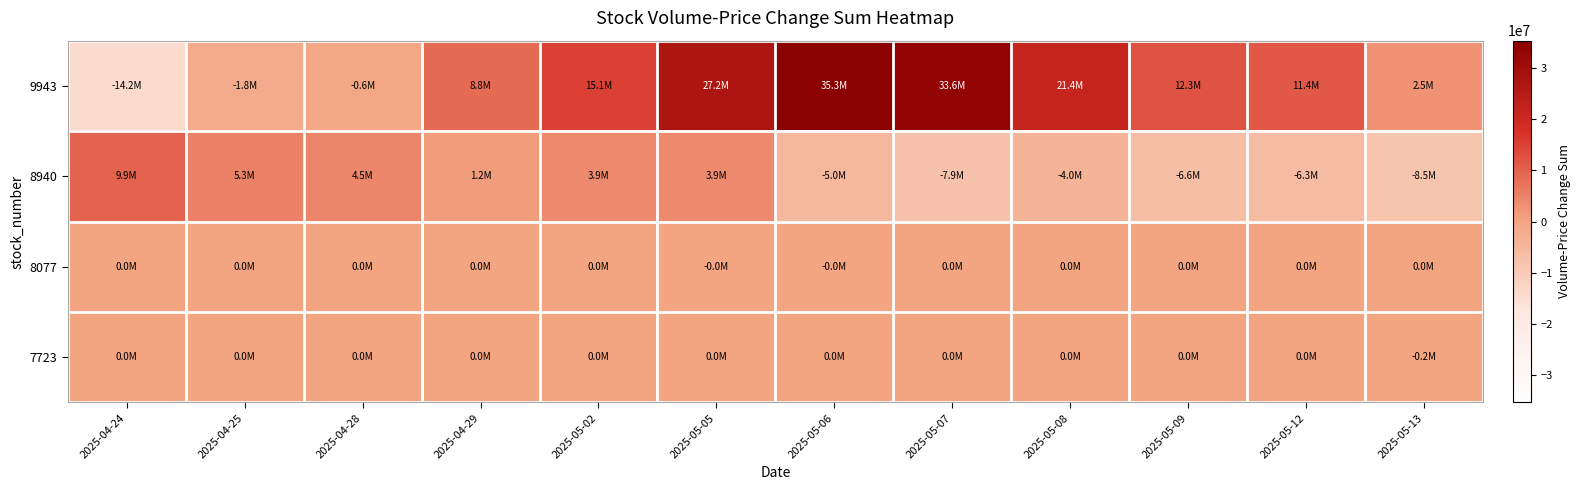

How many data points does each series have?

12